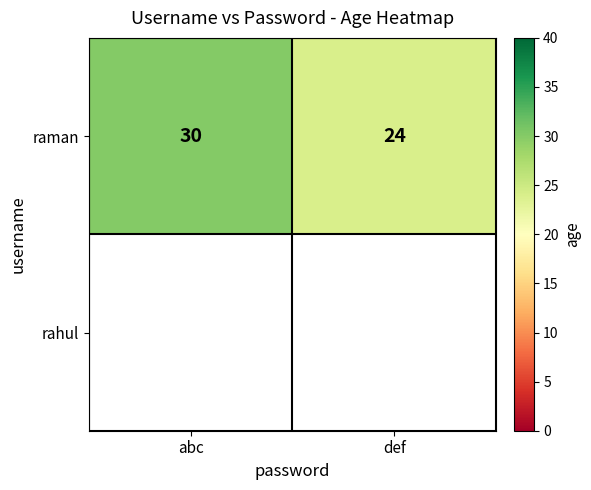

What is the sum of all values?

54